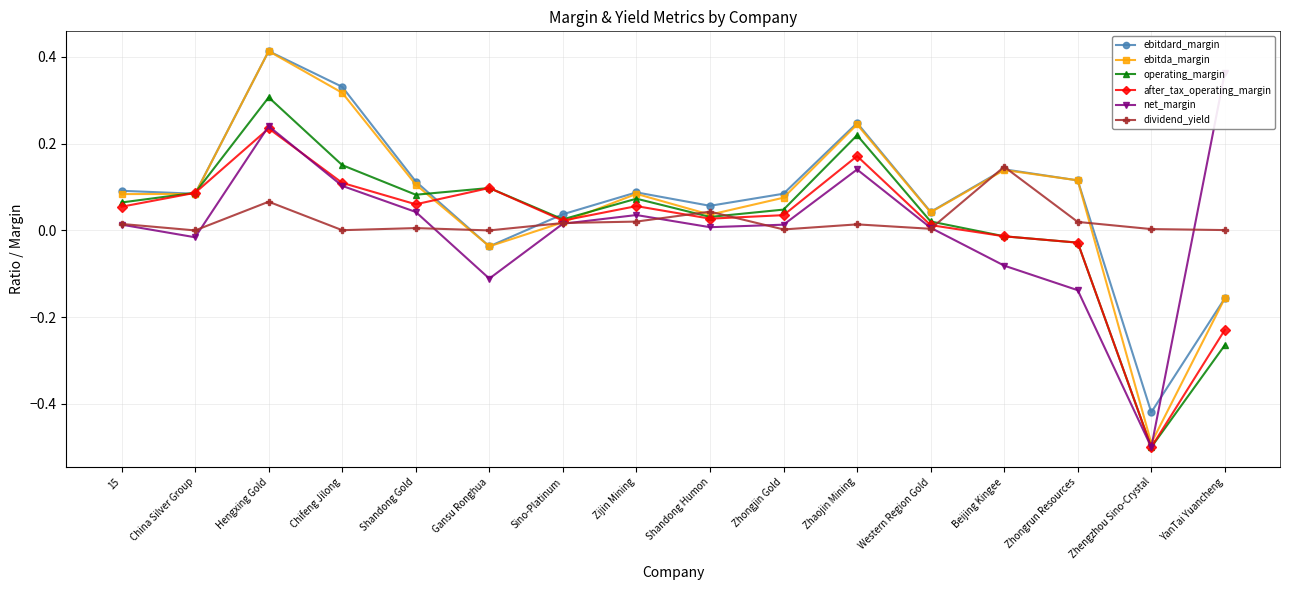

Rank the series at 15 from highest to lowest value.

ebitdard_margin, ebitda_margin, operating_margin, after_tax_operating_margin, dividend_yield, net_margin